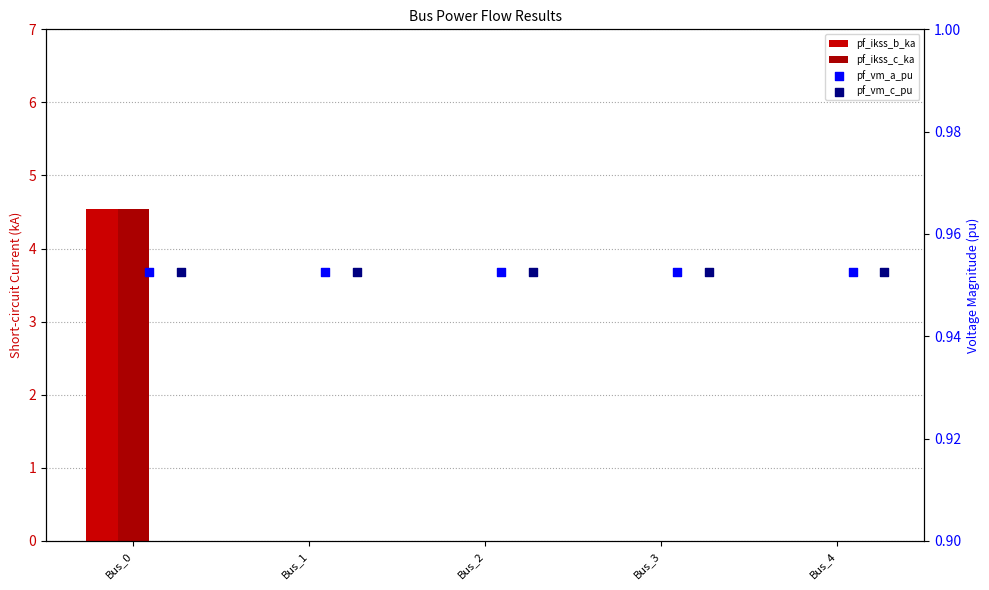

What is the total value across all series at Bus_3?

1.9